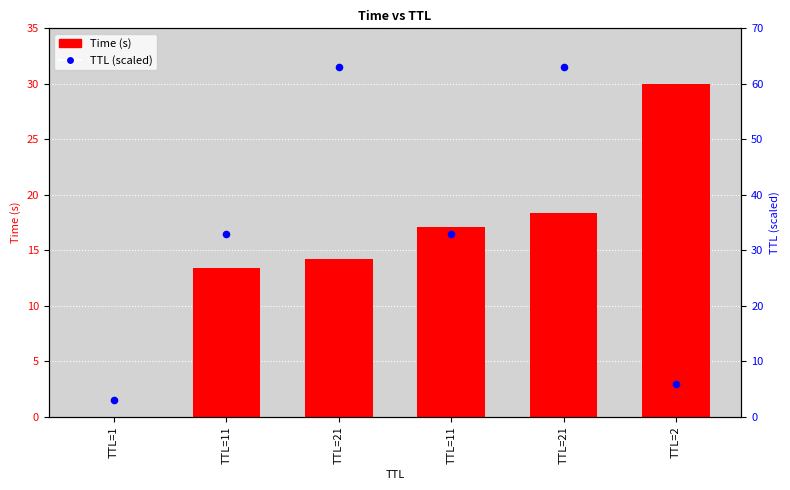

At how many categories does at least one series exceed 61?

2